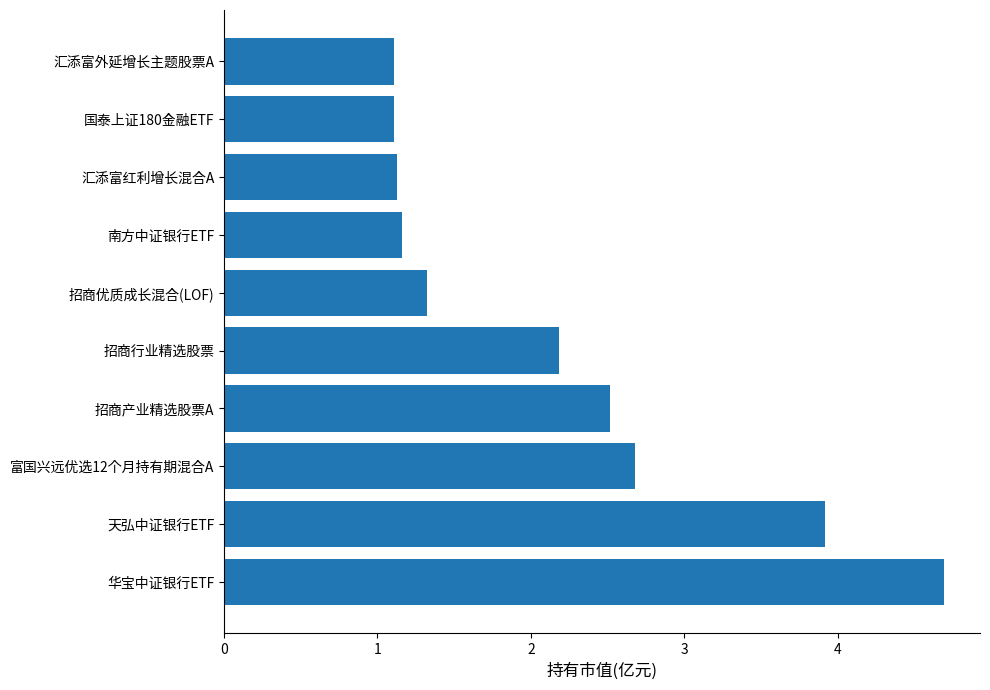

Reading bottom to top, transcribe all the data shown in this chart.

4.7	3.9	2.7	2.5	2.2	1.3	1.2	1.1	1.1	1.1